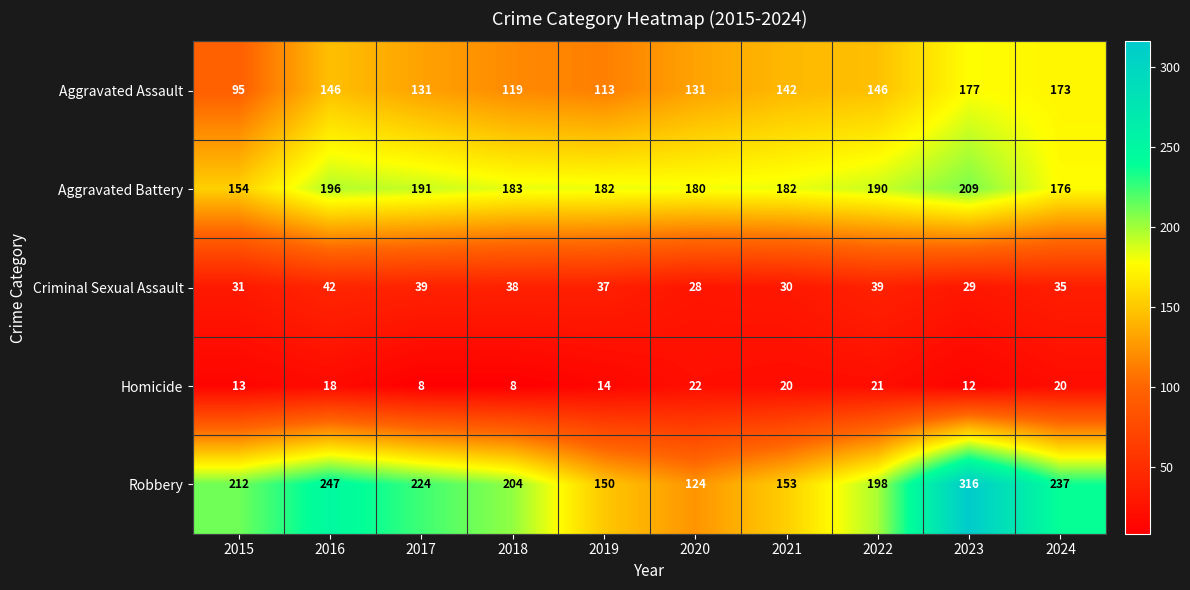

The value of Robbery at 2023 is 143. True or false?

False